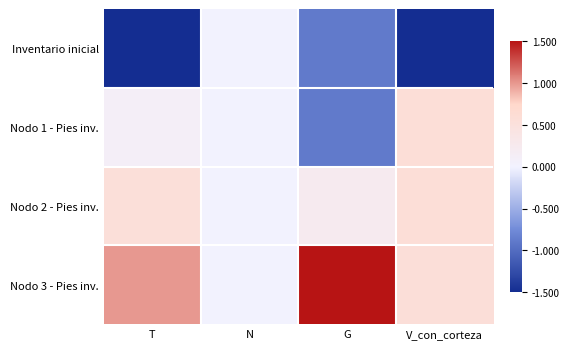

At which category is the sum across all series the highest?

G